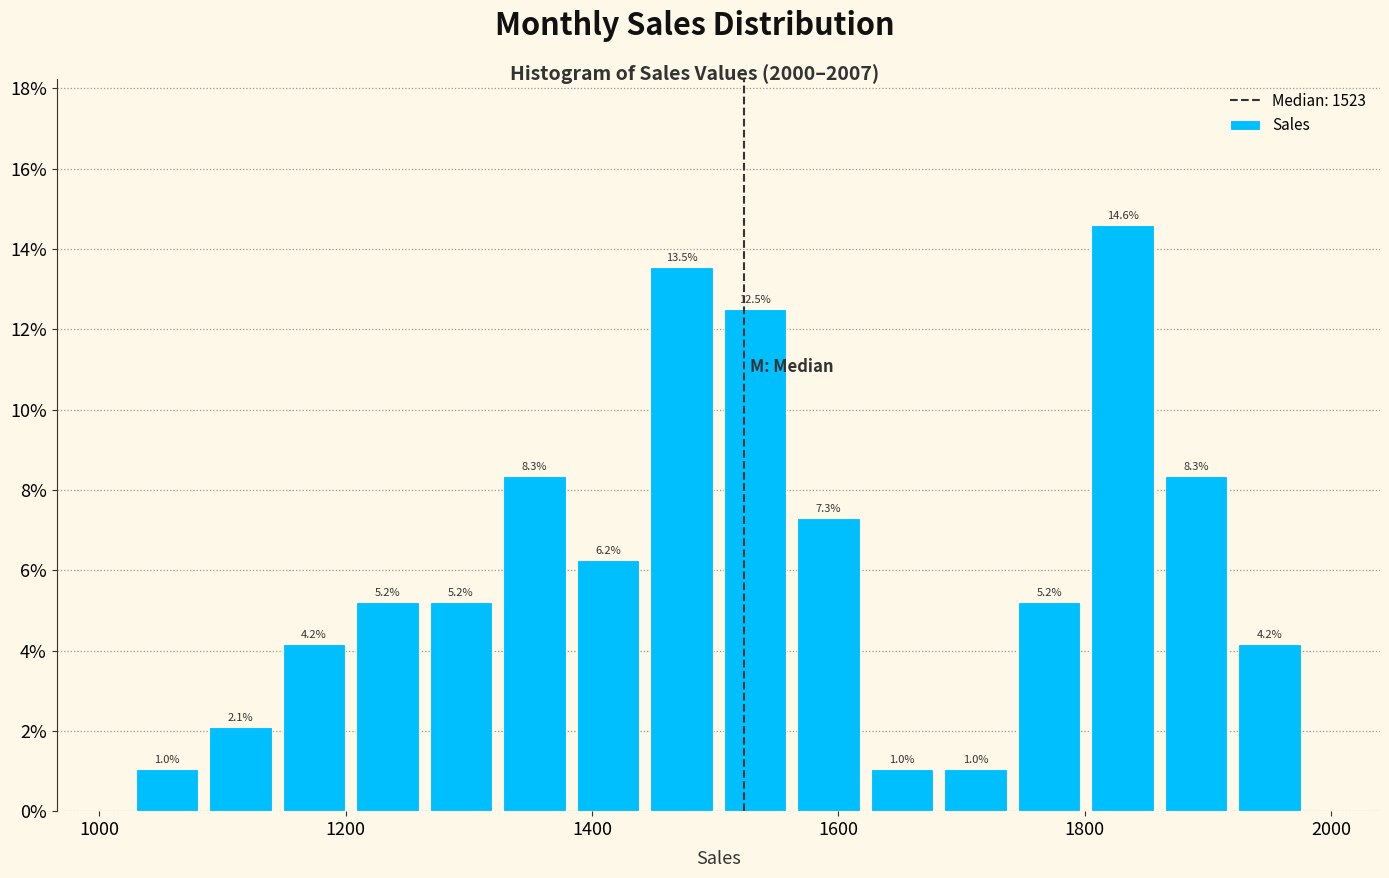

Around what value on the x-axis is the tallest bar? Give the approximate position of its centre, as read against the axis.

1840